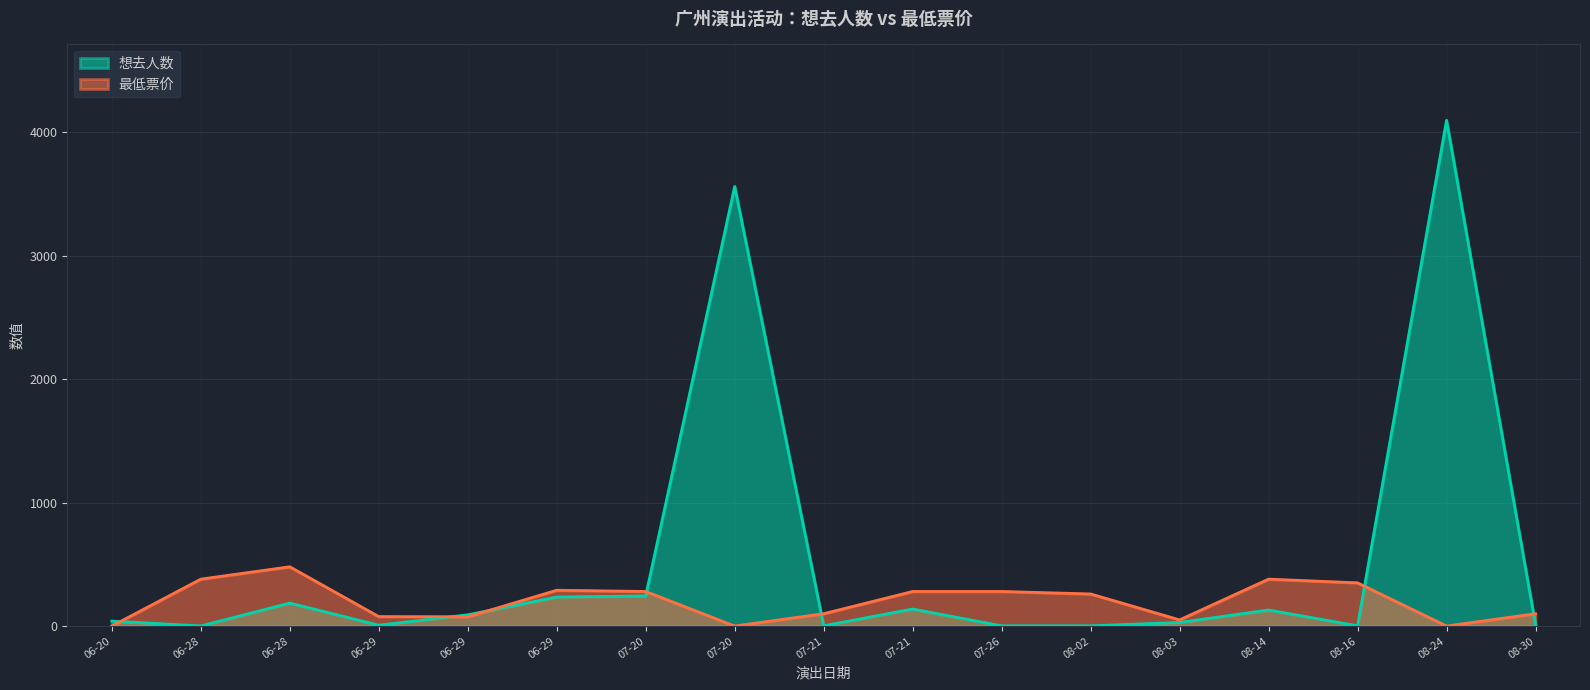

Does the chart display data point markers on the line(s)?

No